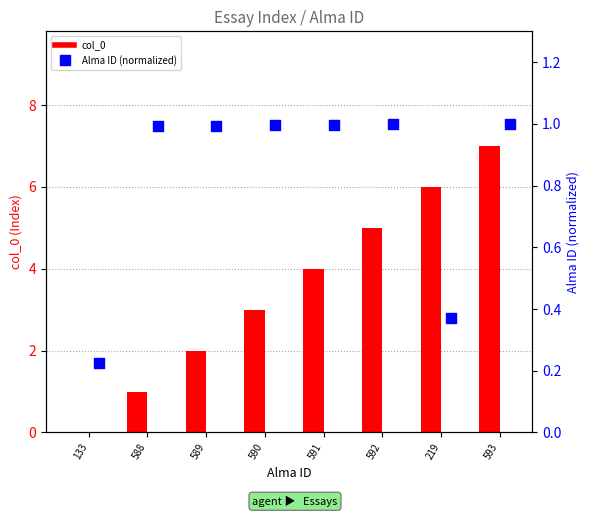

Is the value of col_0 at 590 greater than the value of Alma ID (normalized) at 593?

Yes